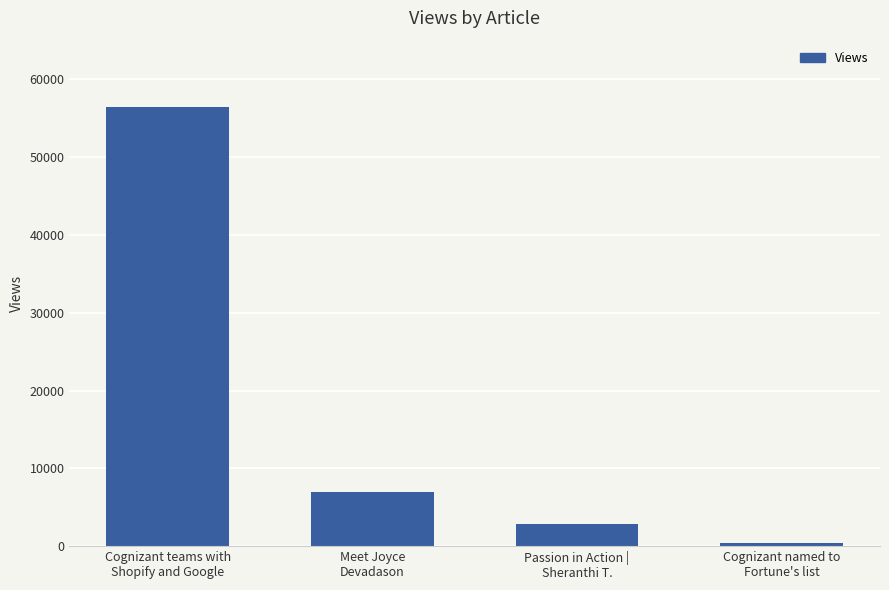

Which category has the lowest value across all series?

Cognizant named to
Fortune's list